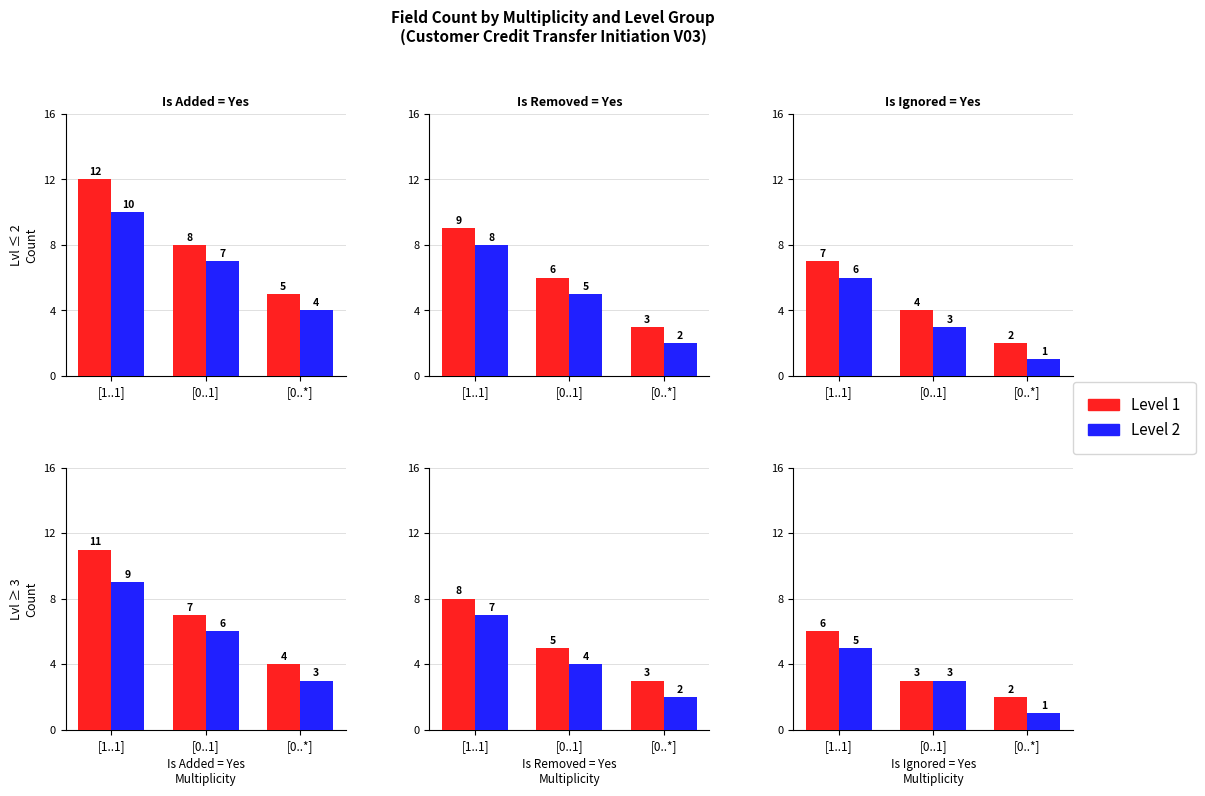

What is the difference between the Level 1 values at [0..1] and [1..1]?

3